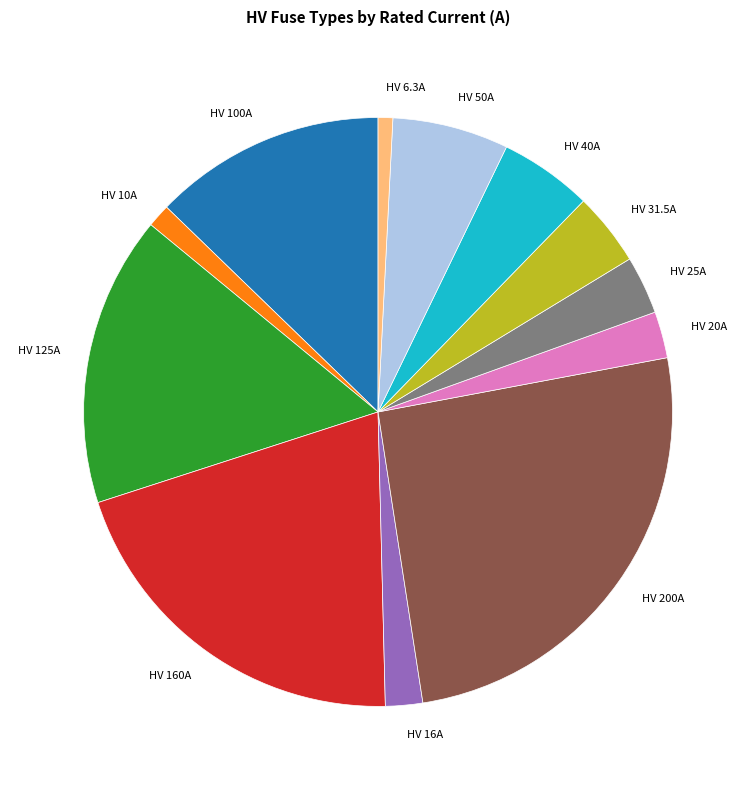

Which has a higher value, HV 50A or HV 31.5A?

HV 50A